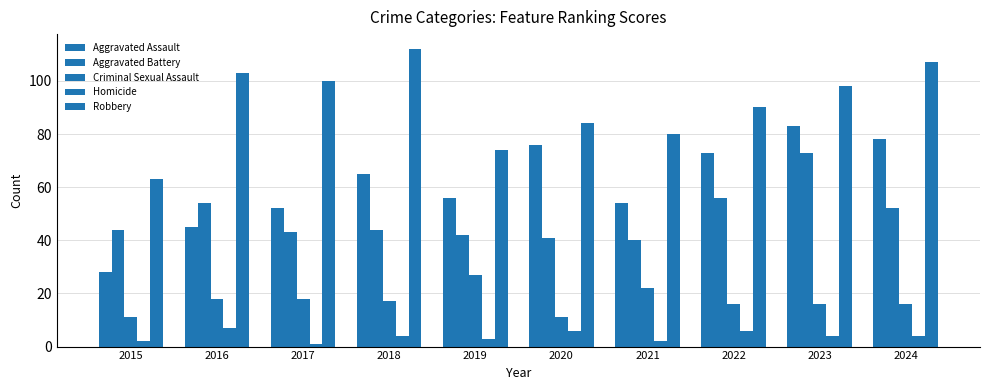

How many bars are there in total?

50